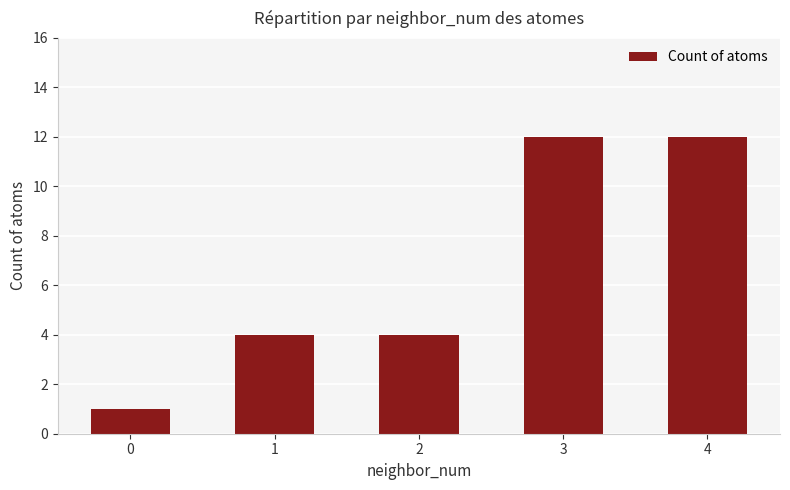

What is the value of the 3rd bar from the left?

4